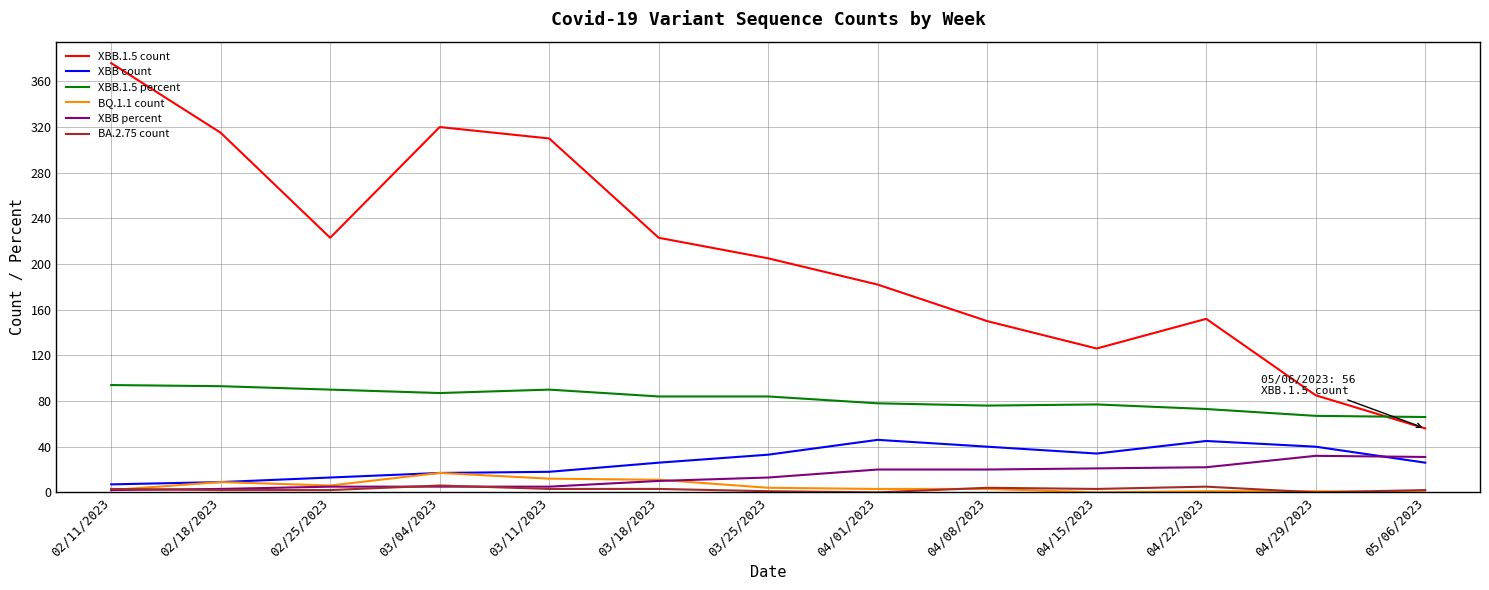

True or false: BQ.1.1 count and XBB.1.5 percent intersect in this chart.

False